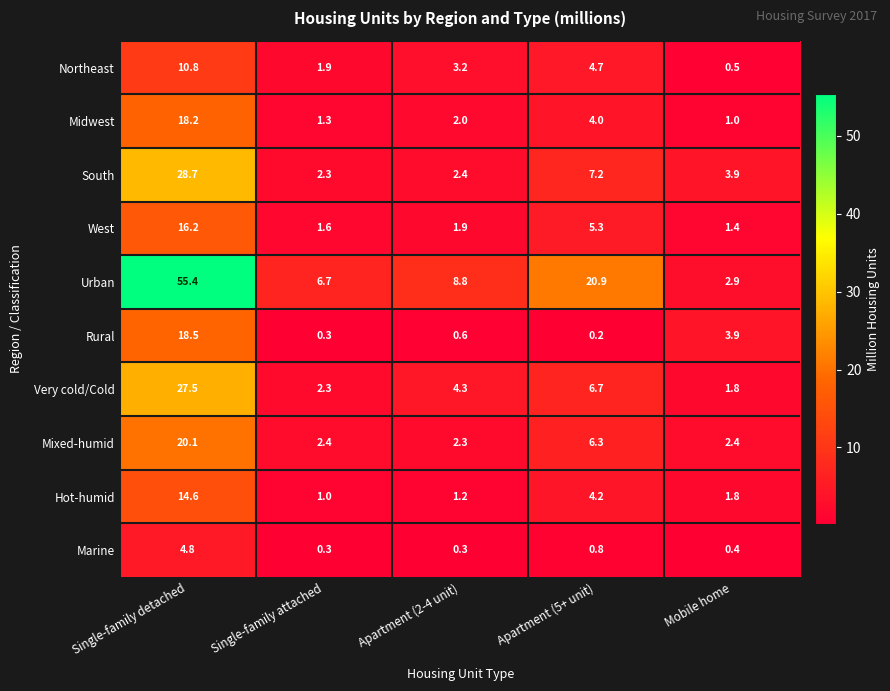

How many categories are shown in the chart?

5